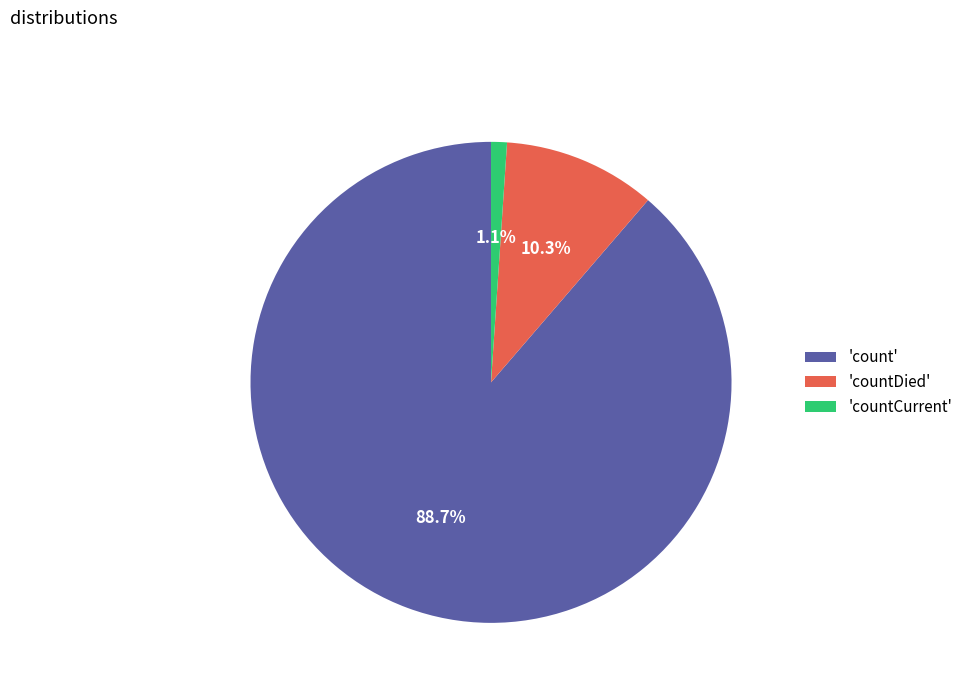

Rank the categories by value from highest to lowest.

'count', 'countDied', 'countCurrent'